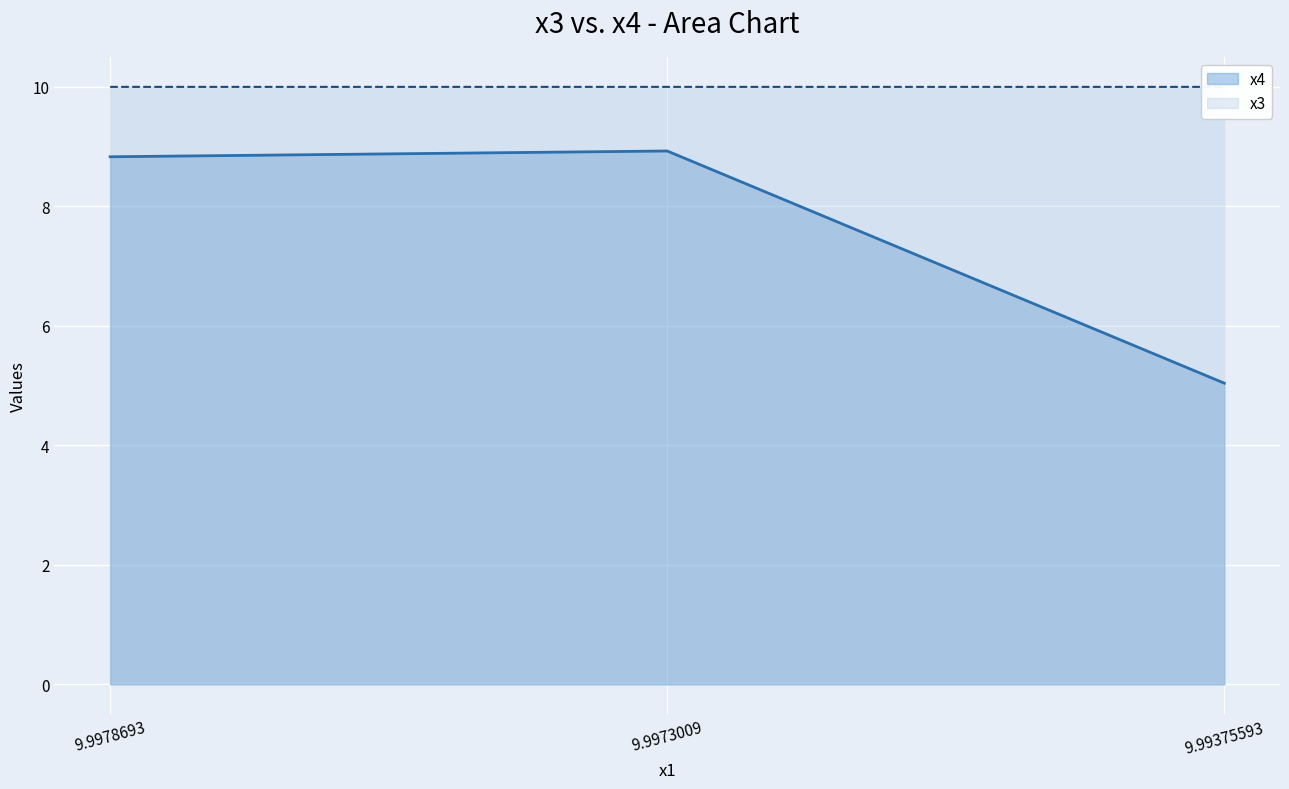

Which series has the largest total across all categories?

x3